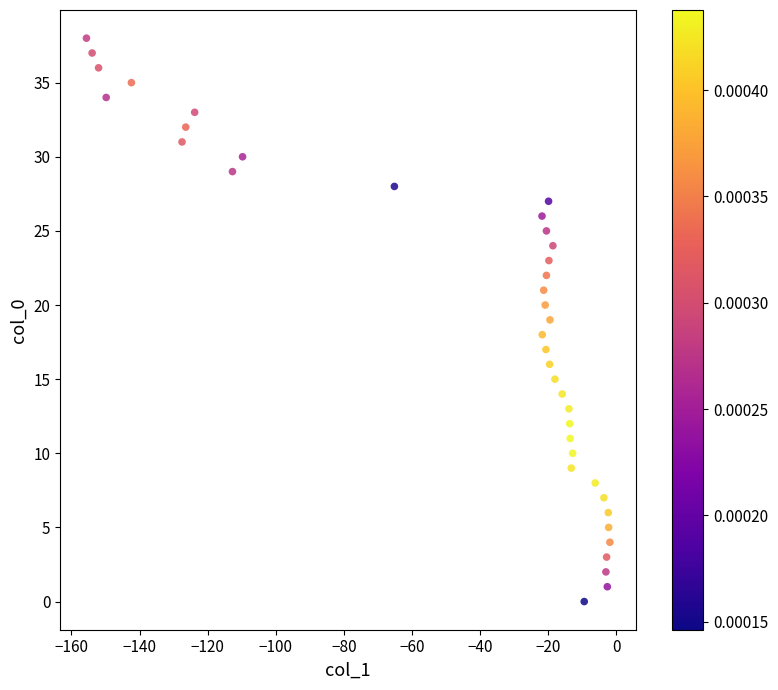

What is the range of Y values (max minus min)?

38